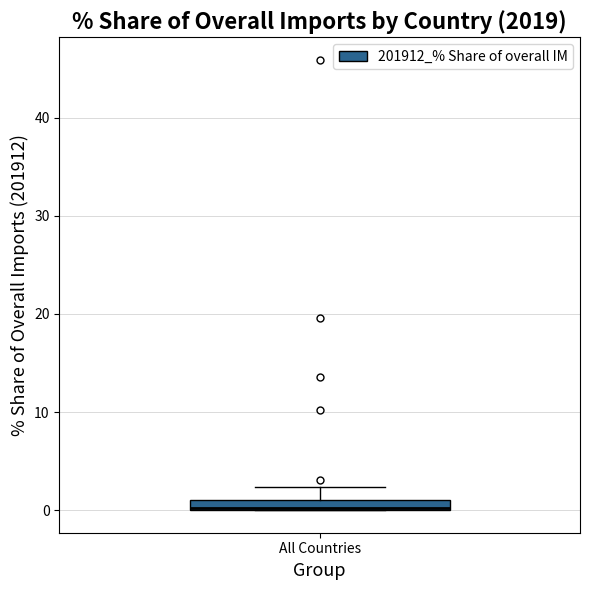

Where does the upper whisker of the box for All Countries end on the y-axis? The values are not printed on the chart, so give them approximately, as read against the axis.

2